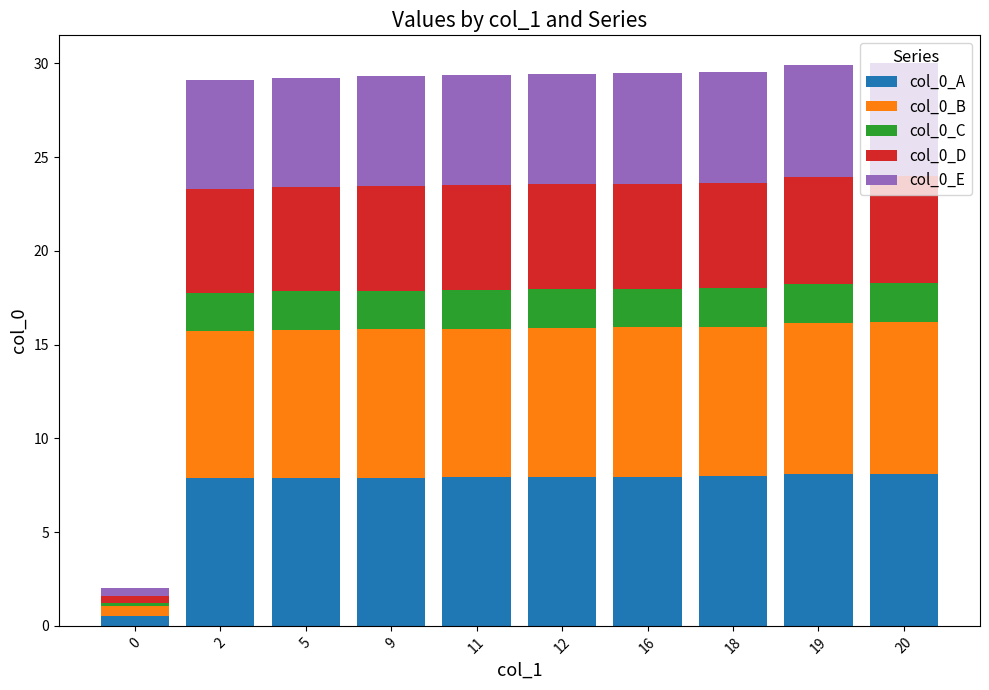

What are all the series names shown in the legend?

col_0_A, col_0_B, col_0_C, col_0_D, col_0_E